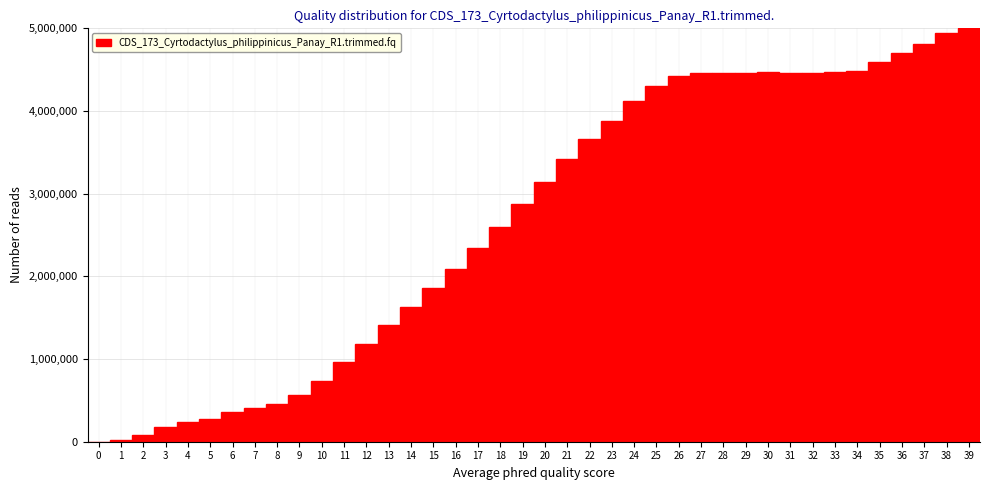

Reading left to right, list every bar in this chart as the range it spans on the x-axis followed by its height. The values are not printed on the chart, so give them approximately, as read against the axis.

-0.5 to 0.5: 0
0.5 to 1.5: under 100000
1.5 to 2.5: under 100000
2.5 to 3.5: 200000
3.5 to 4.5: 200000
4.5 to 5.5: 300000
5.5 to 6.5: 400000
6.5 to 7.5: 400000
7.5 to 8.5: 500000
8.5 to 9.5: 600000
9.5 to 10.5: 700000
10.5 to 11.5: 1000000
11.5 to 12.5: 1200000
12.5 to 13.5: 1400000
13.5 to 14.5: 1600000
14.5 to 15.5: 1900000
15.5 to 16.5: 2100000
16.5 to 17.5: 2300000
17.5 to 18.5: 2600000
18.5 to 19.5: 2900000
19.5 to 20.5: 3100000
20.5 to 21.5: 3400000
21.5 to 22.5: 3700000
22.5 to 23.5: 3900000
23.5 to 24.5: 4100000
24.5 to 25.5: 4300000
25.5 to 26.5: 4400000
26.5 to 27.5: 4500000
27.5 to 28.5: 4500000
28.5 to 29.5: 4500000
29.5 to 30.5: 4500000
30.5 to 31.5: 4500000
31.5 to 32.5: 4500000
32.5 to 33.5: 4500000
33.5 to 34.5: 4500000
34.5 to 35.5: 4600000
35.5 to 36.5: 4700000
36.5 to 37.5: 4800000
37.5 to 38.5: 4900000
38.5 to 39.5: 5000000